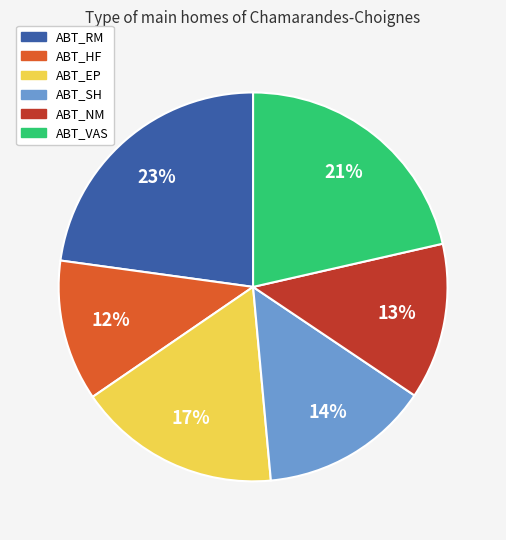

To the nearest percent, what percentage of the pie is ABT_HF?

12%